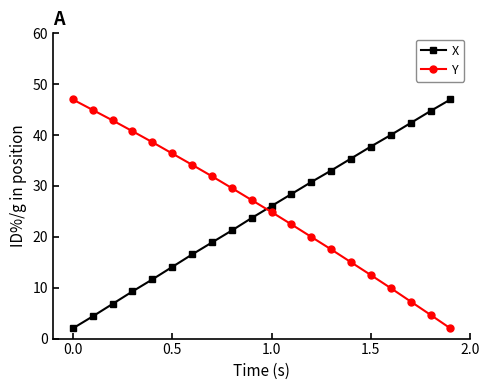

What is the average value of the Y series?

25.5